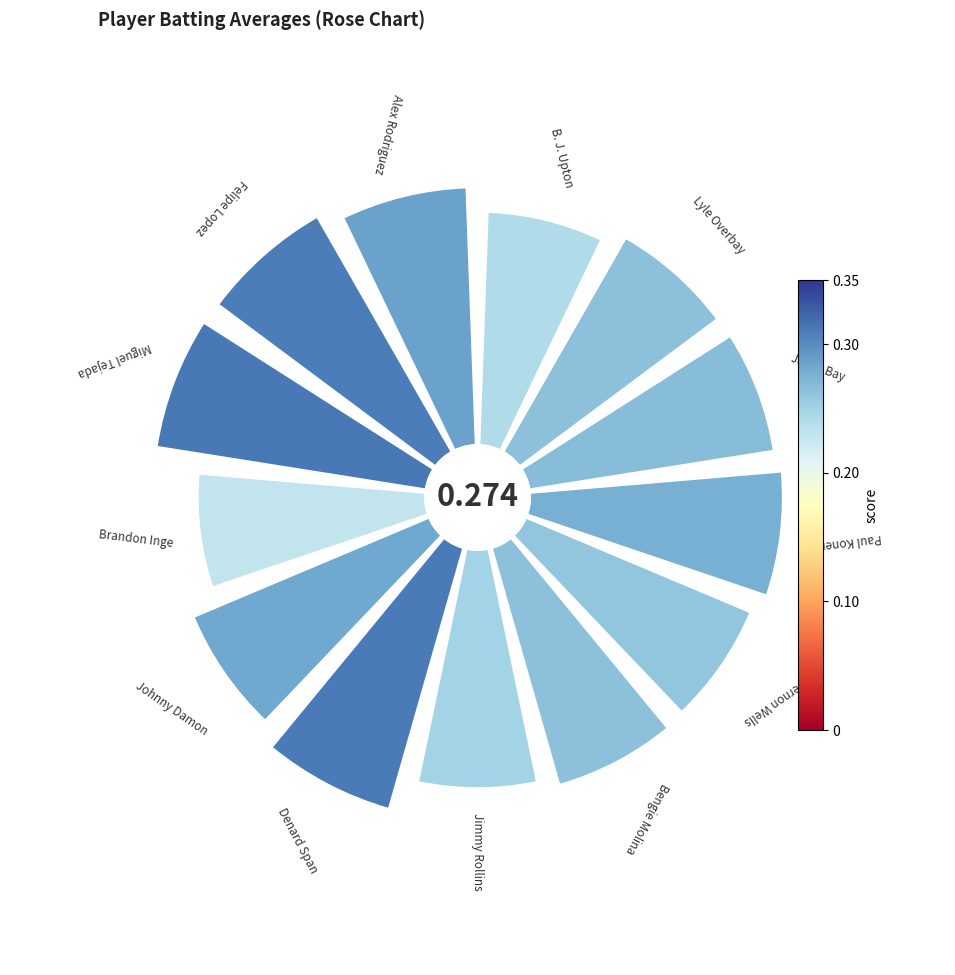

Is there any slice that represents more than half of the pie?

No